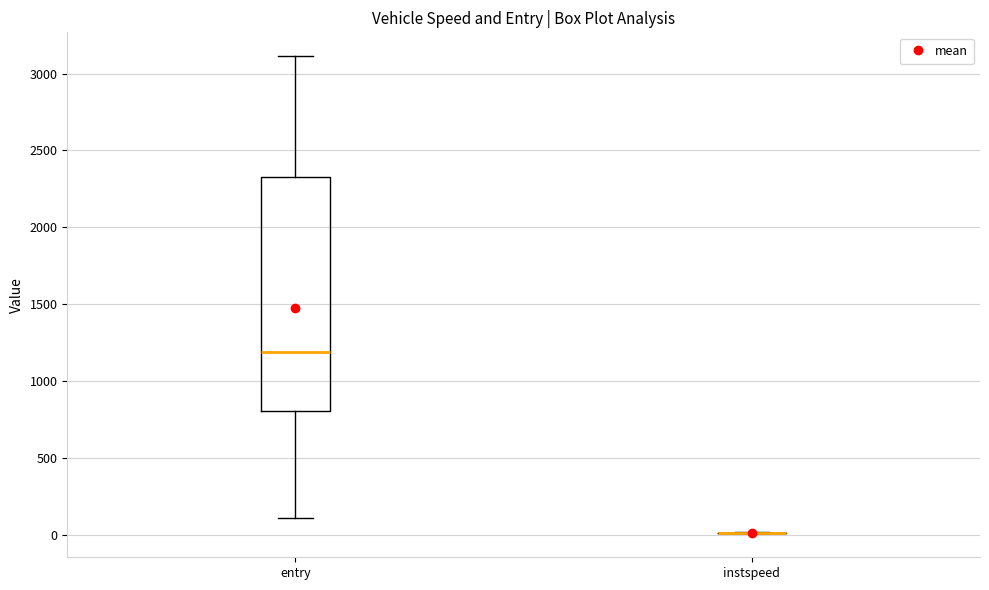

Reading left to right, transcribe this box plot: for each box, give where its median line is, the range the box spans, and where its two whiskers end, as read against the y-axis. The values are not printed on the chart, so give them approximately, as read against the axis.

entry: median 1200, box 800 to 2350, whiskers 100 to 3100
instspeed: box collapsed to a line at 0, whiskers 0 to 0